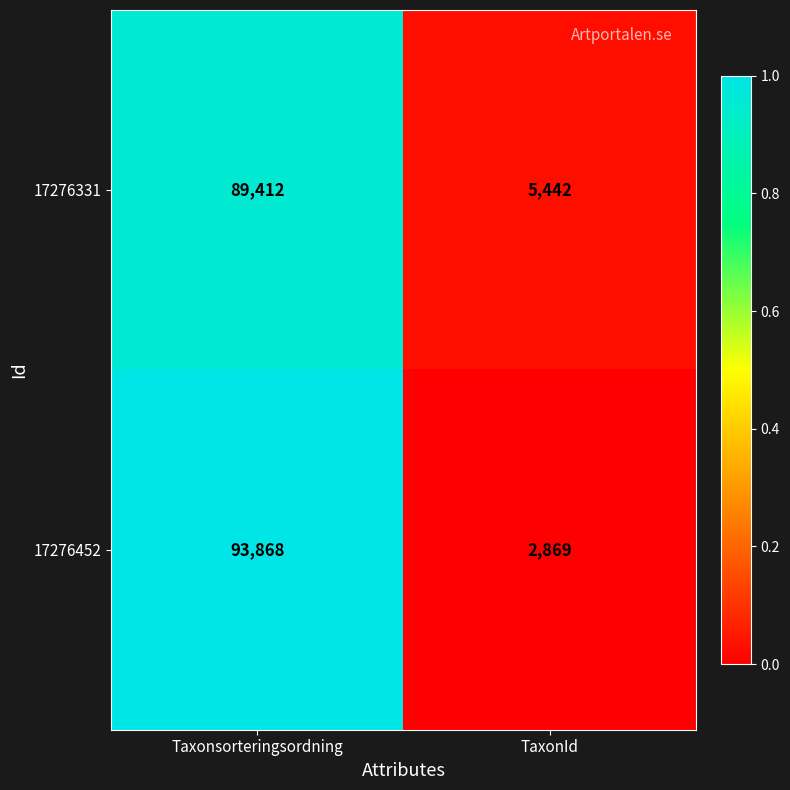

Which series changed the most between Taxonsorteringsordning and TaxonId?

17276452